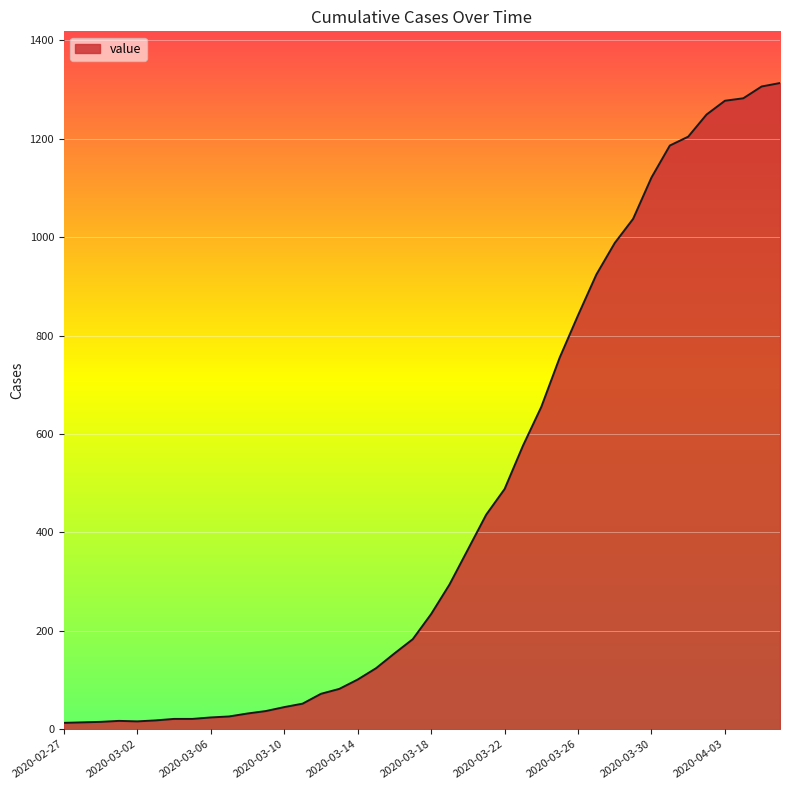

What is the maximum value shown in the chart?

1313